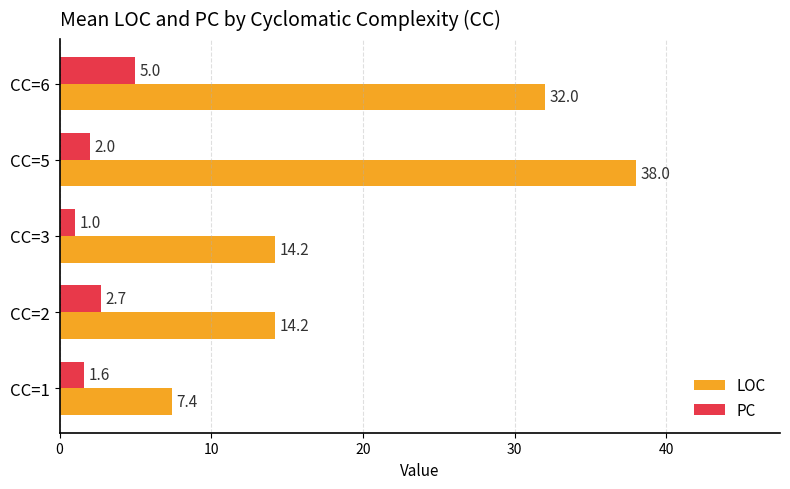

At which label does LOC reach its peak?

CC=5